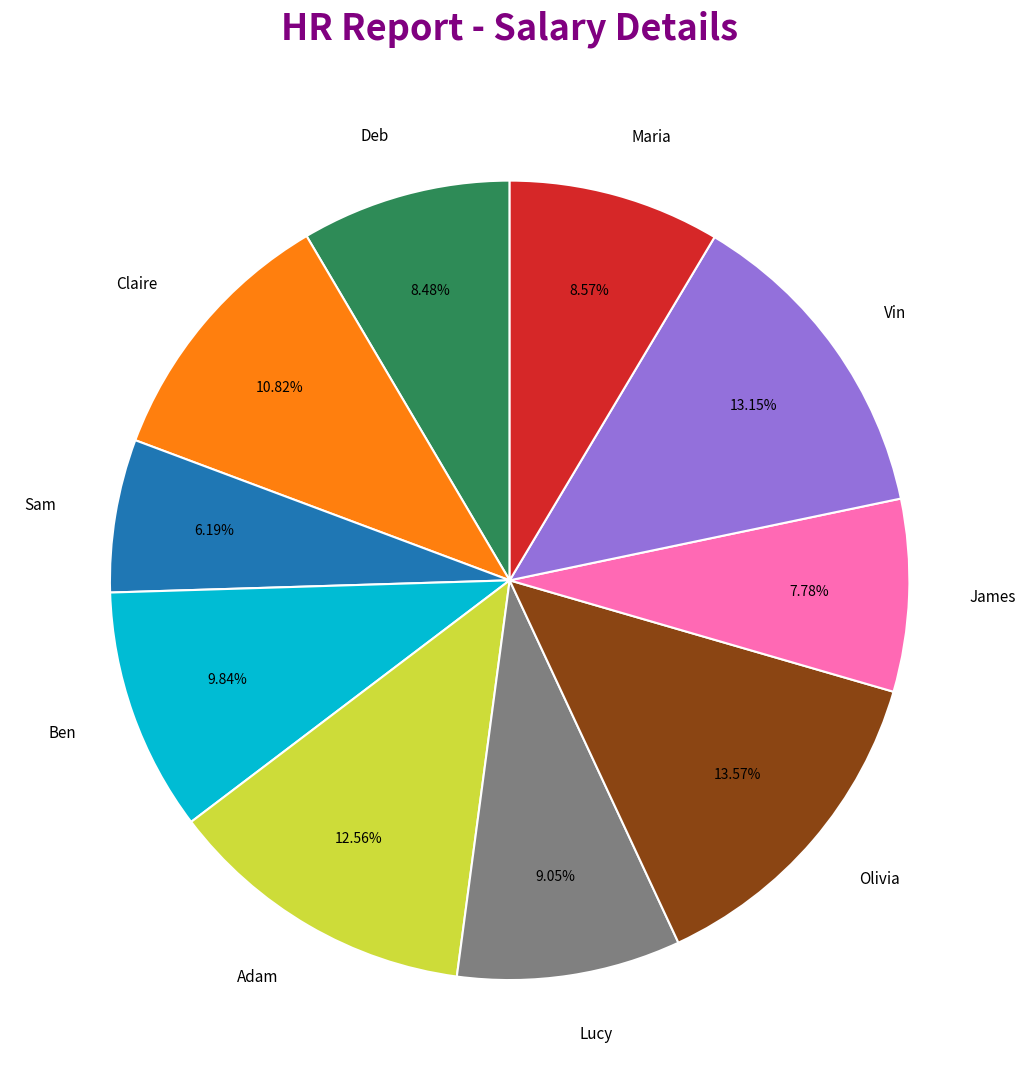

To the nearest percent, what is the average slice percentage?

10%